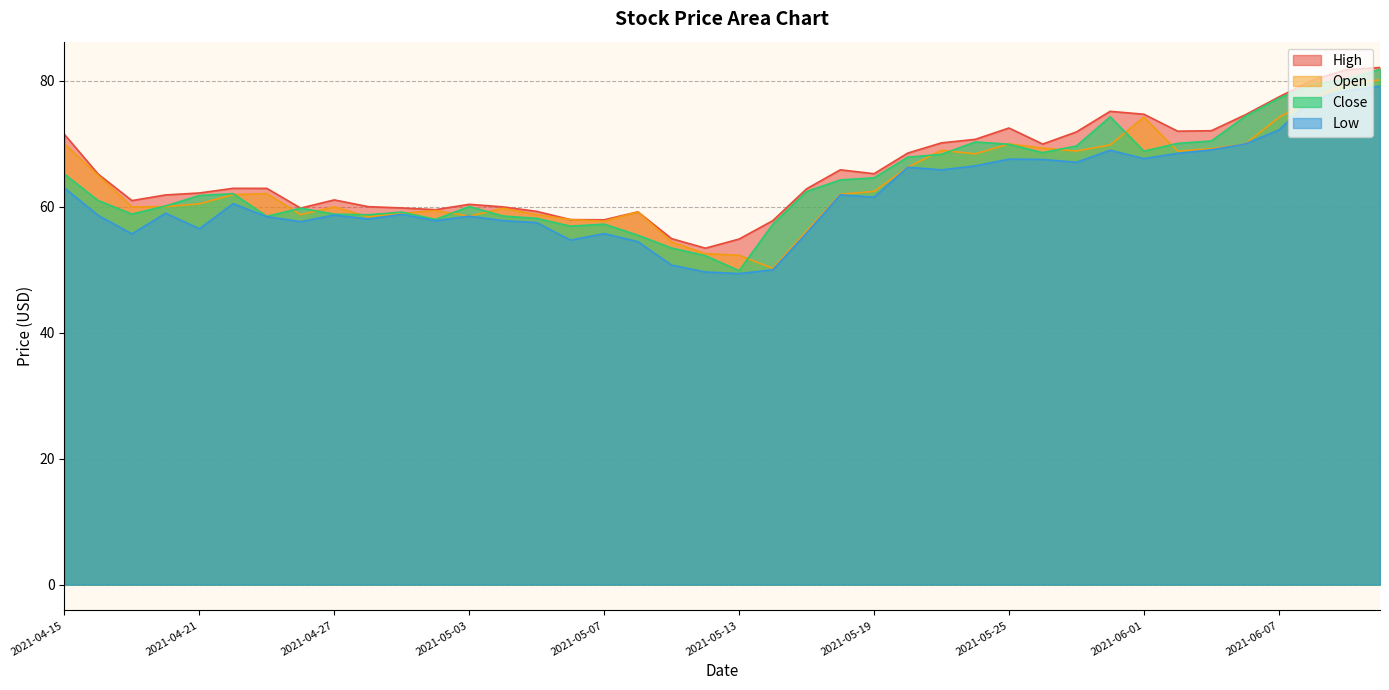

True or false: Close has more than 2 interior local peaks.

True